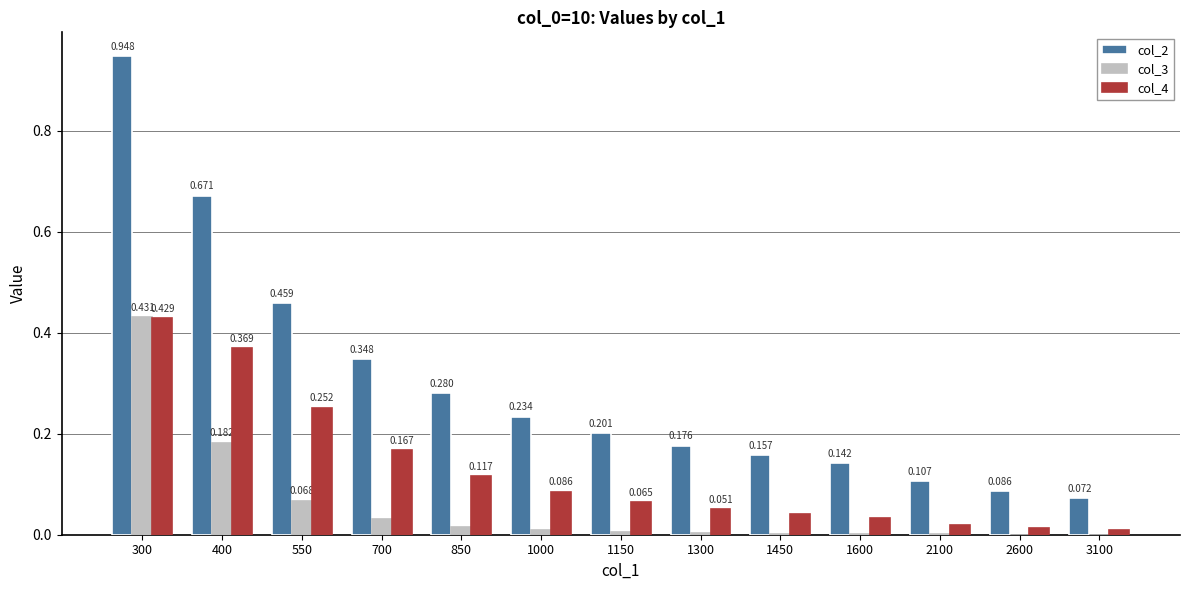

What is the sum of the col_3 values at 300 and 400?

0.6